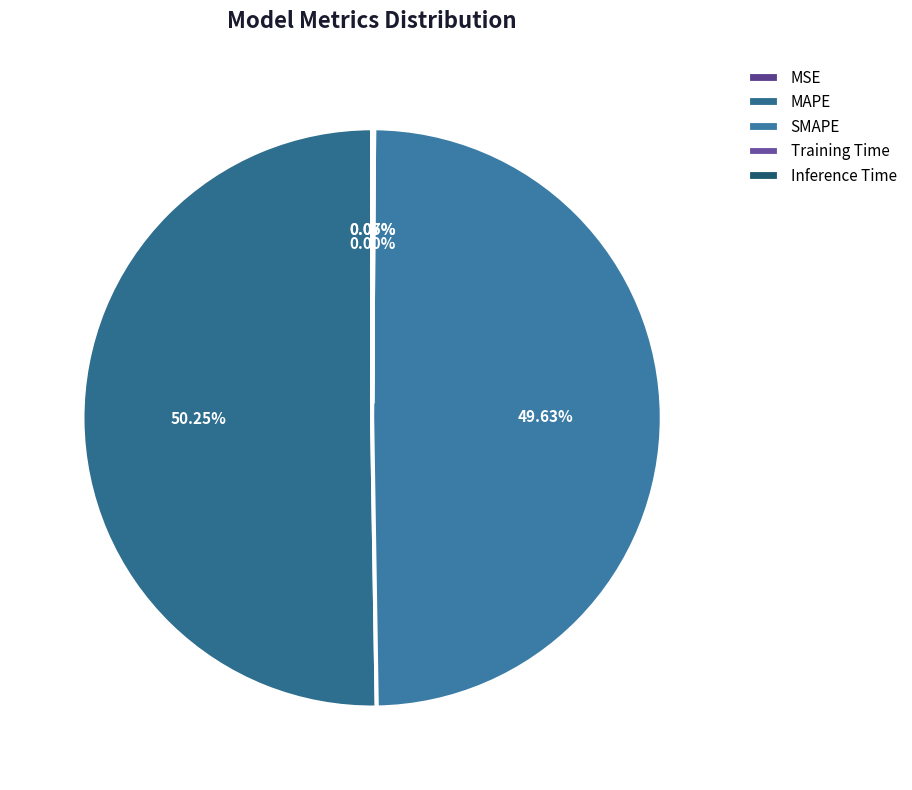

The SMAPE slice represents 50% of the pie. True or false?

True